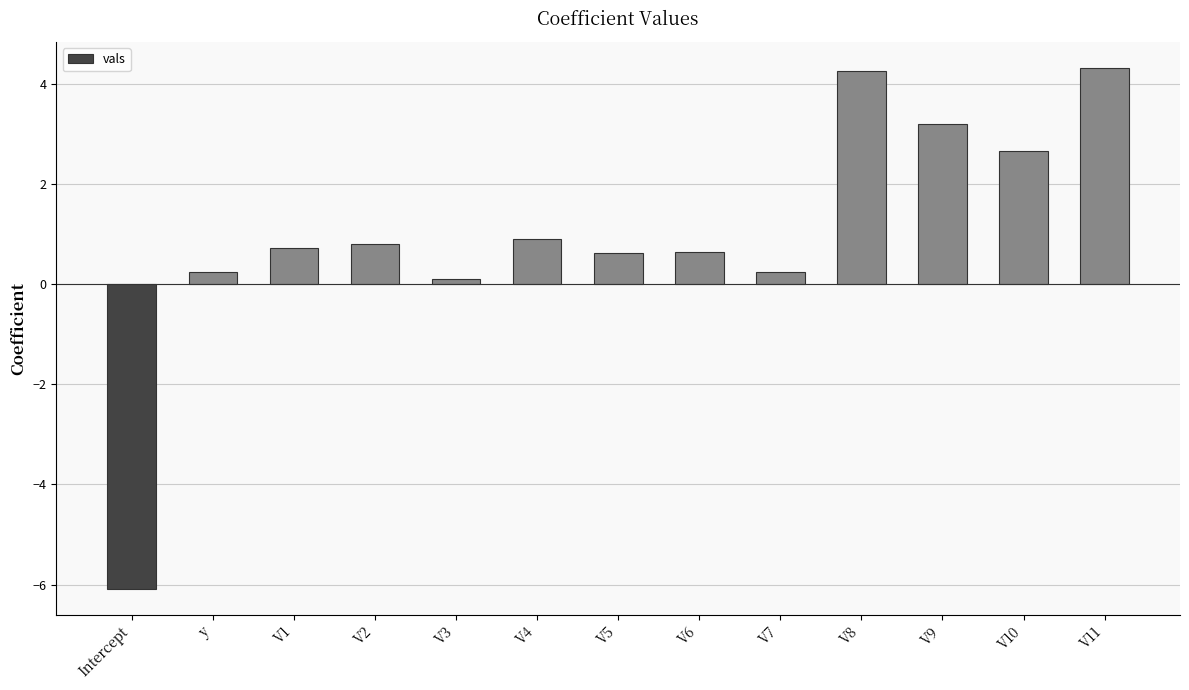

Which label corresponds to the smallest value in the chart?

Intercept